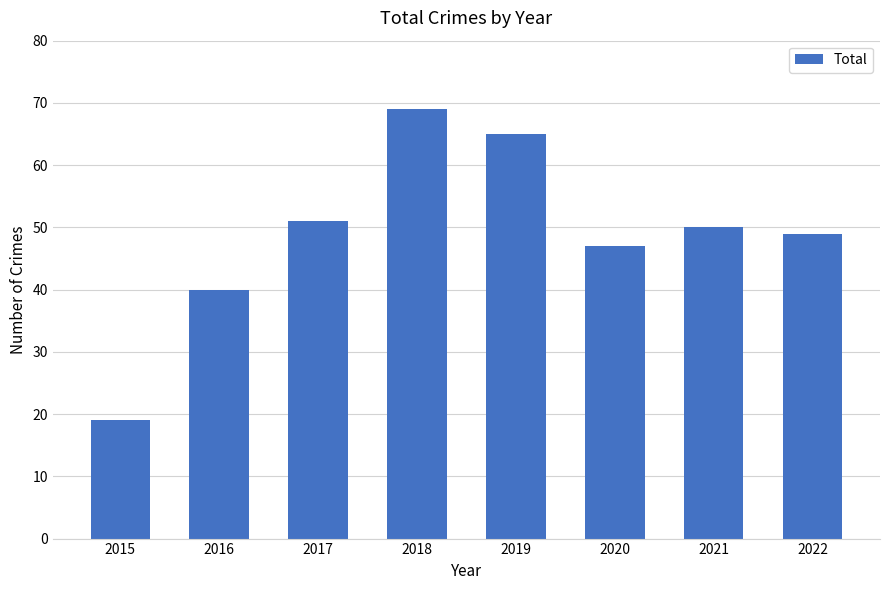

List the labels in order of value, largest first.

2018, 2019, 2017, 2021, 2022, 2020, 2016, 2015